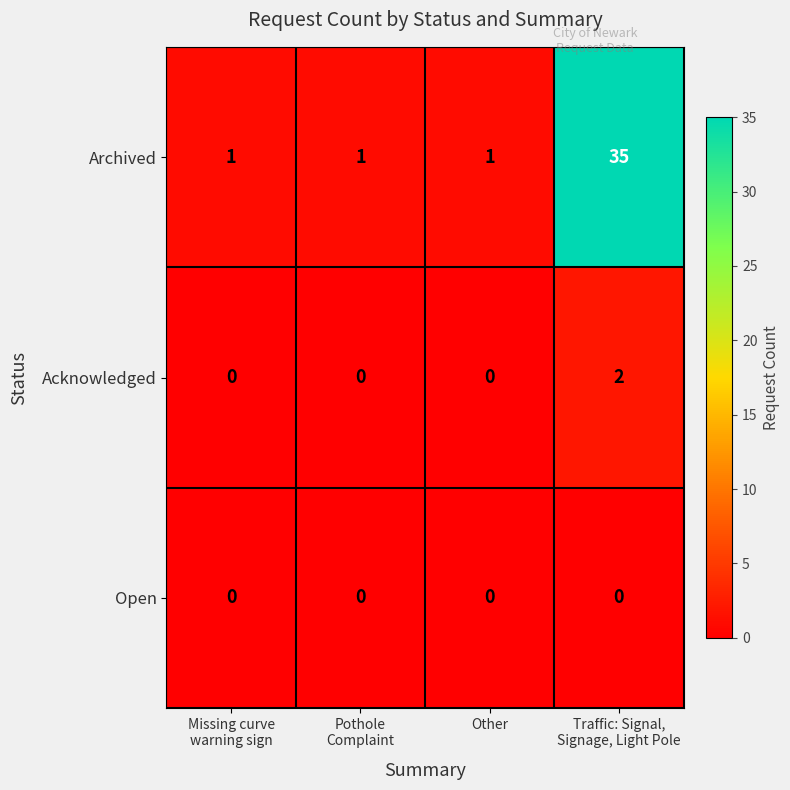

Reading left to right, what are all the values shown in this chart?

Archived: 1	1	1	35
Acknowledged: 0	0	0	2
Open: 0	0	0	0